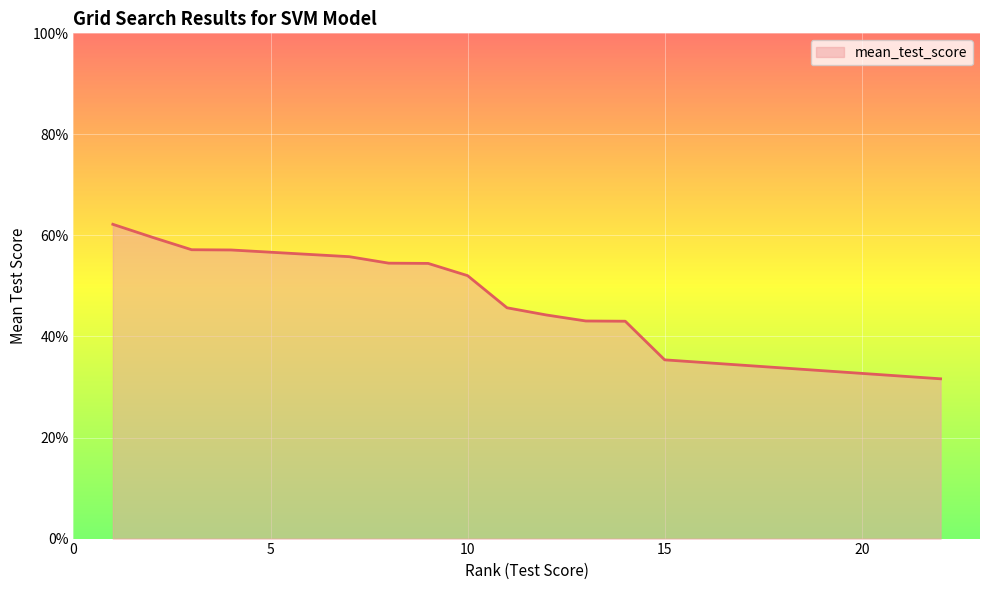

True or false: there are more than 0 points higher than both neighbors.

False